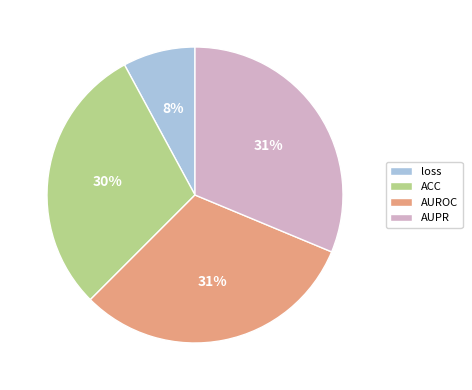

How many slices are in this pie chart?

4